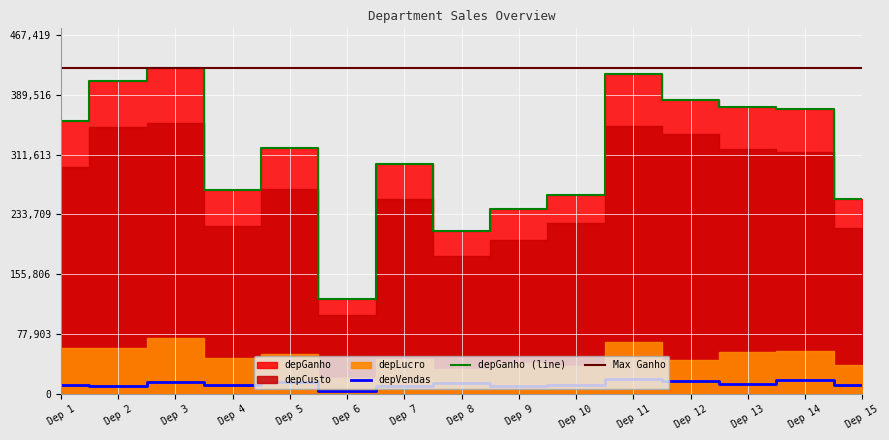

What is the highest value of the depVendas series?

18937